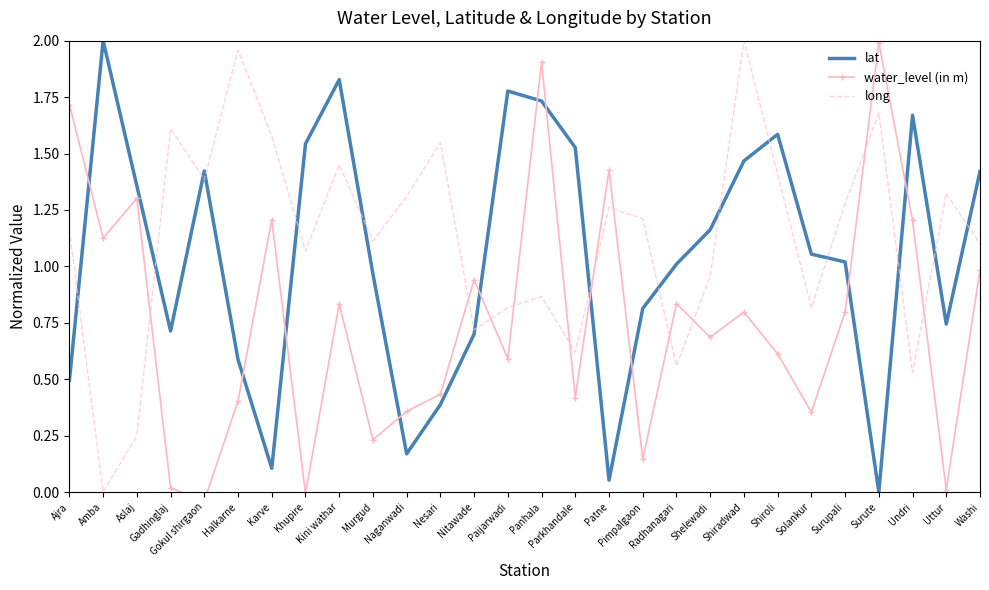

List the series in order of their overall mean, highest first.

long, lat, water_level (in m)